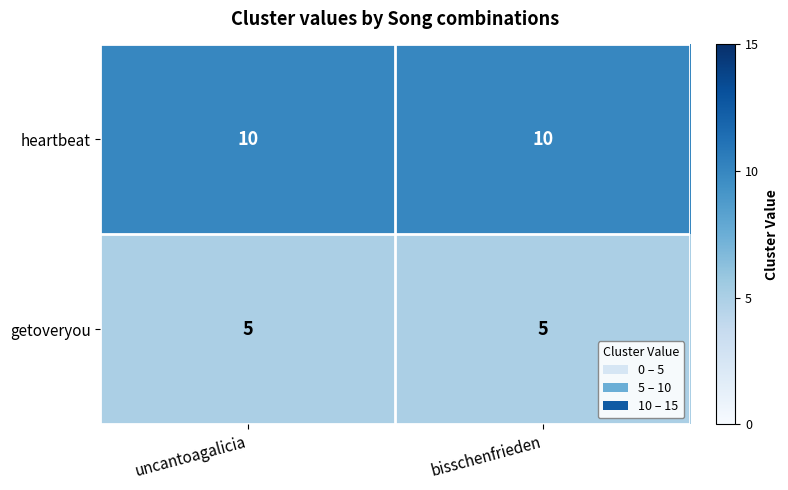

Rank the series by their average value, from highest to lowest.

heartbeat, getoveryou